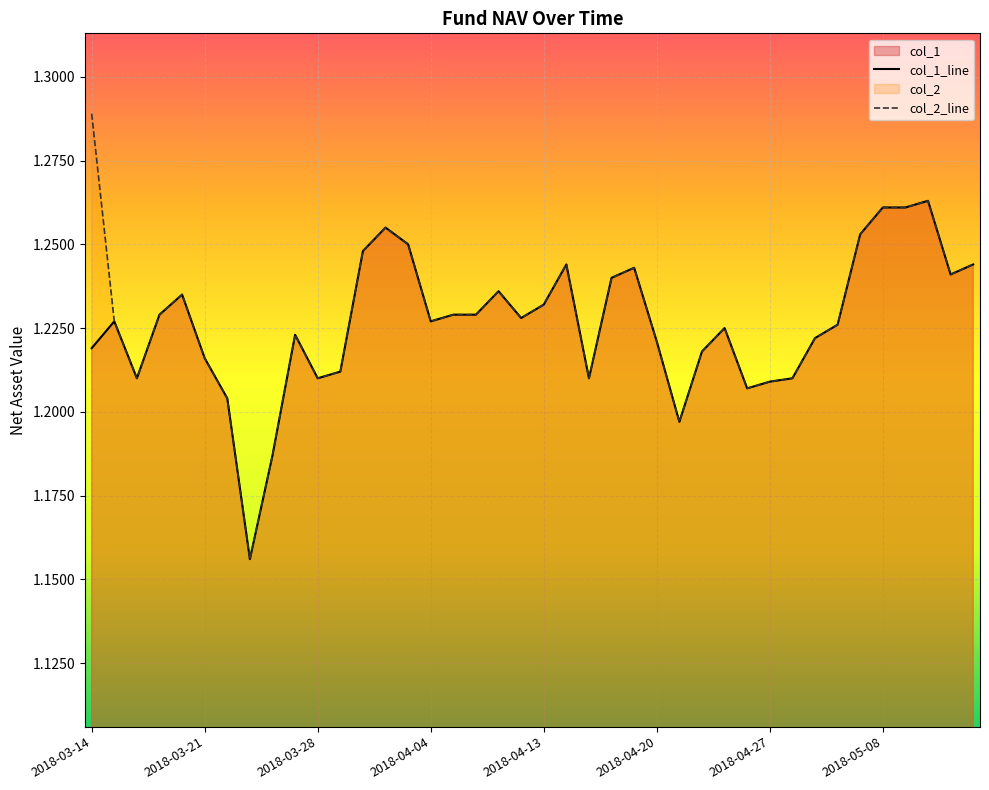

Where is the first local maximum for col_1?

2018-03-15